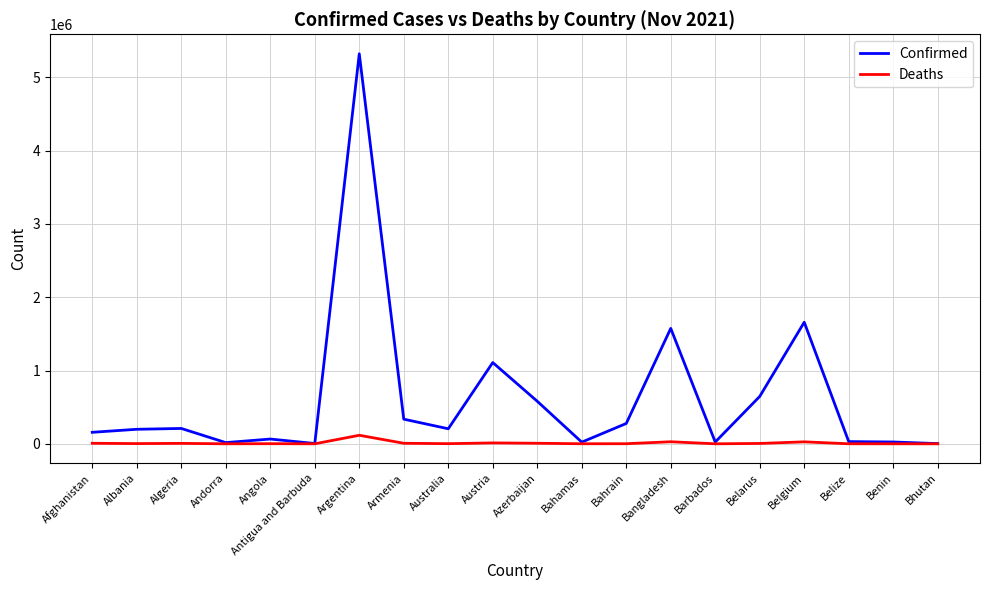

The value of Confirmed at Armenia is 520710. True or false?

False